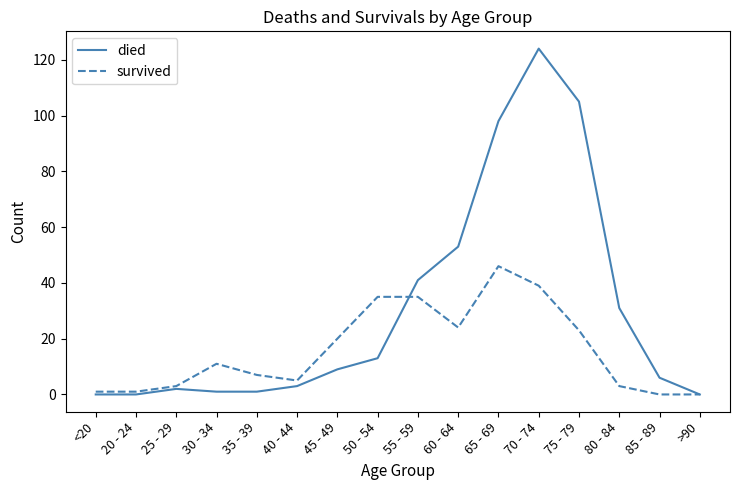

Where is died nearest to the value 62?

60 - 64